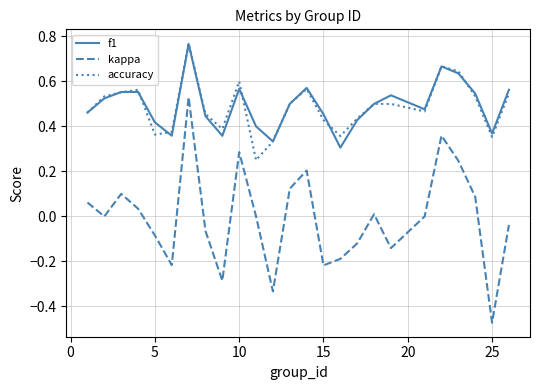

What are all the series names shown in the legend?

f1, kappa, accuracy